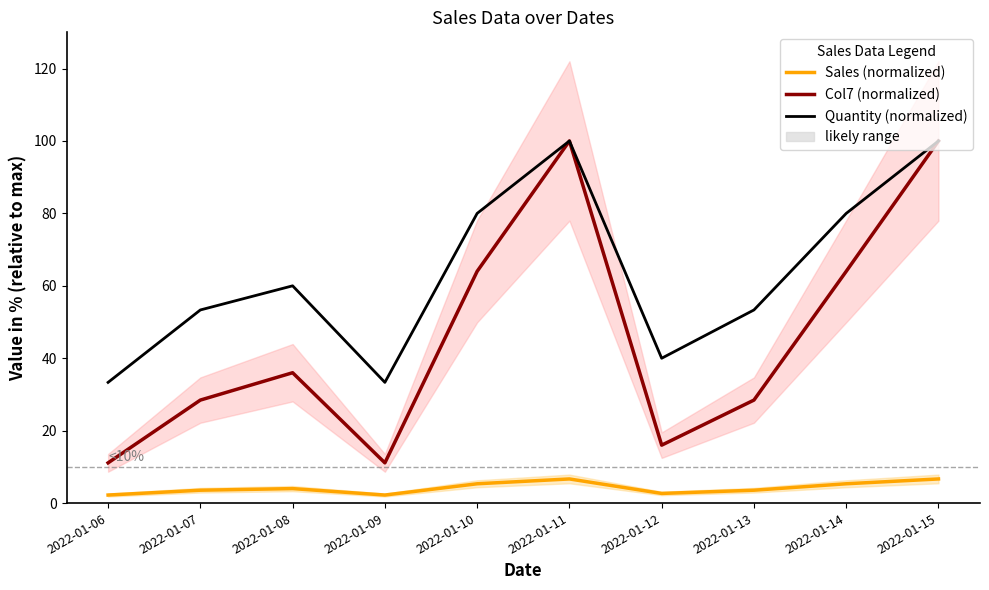

Read the Col7 (normalized) value at 2022-01-12.

16.0